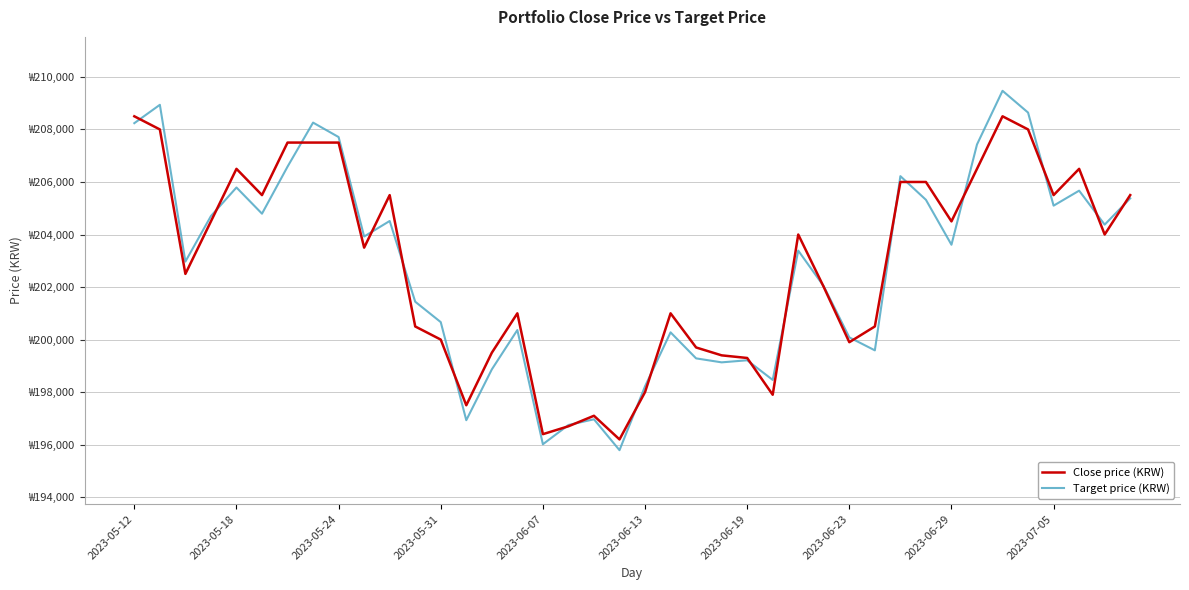

Does the chart display data point markers on the line(s)?

No